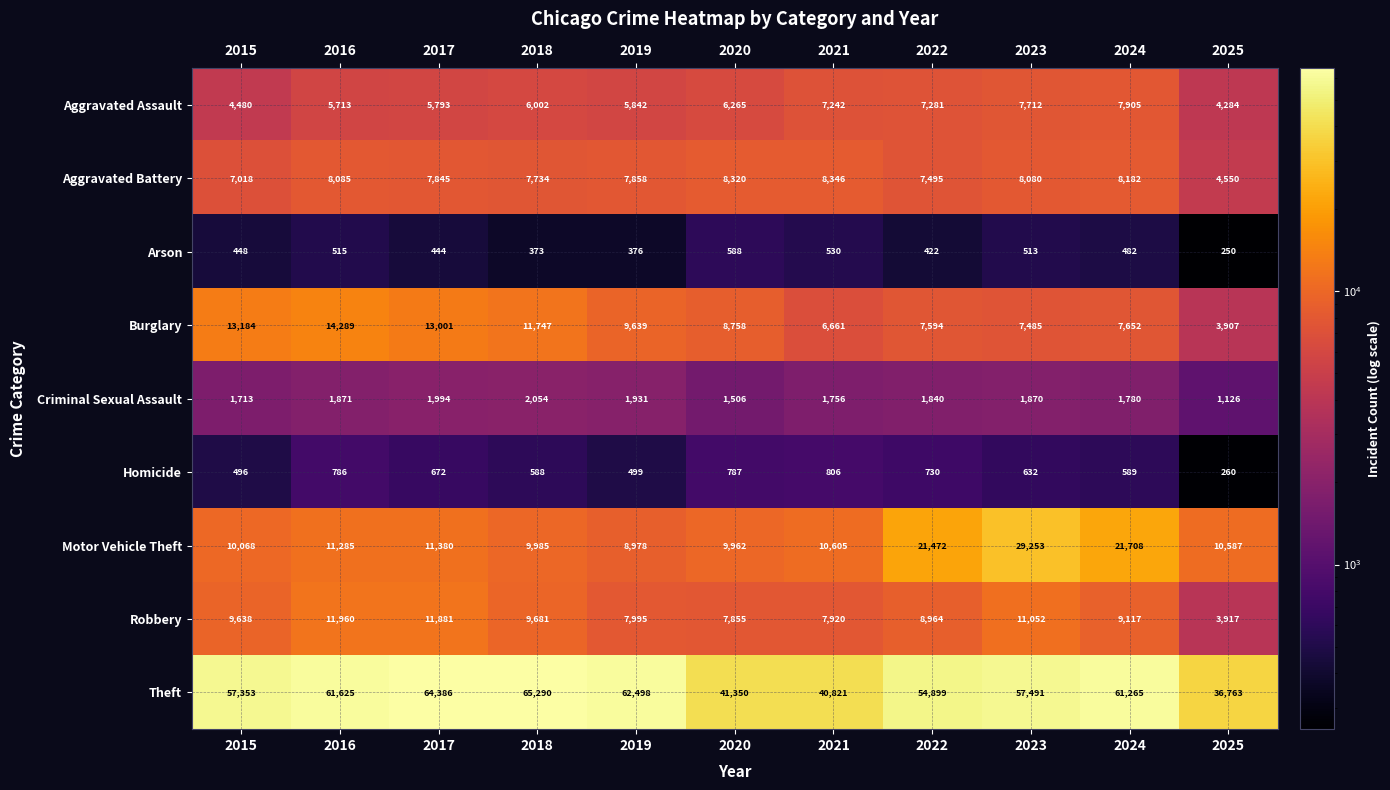

At which category is the sum across all series the highest?

2023